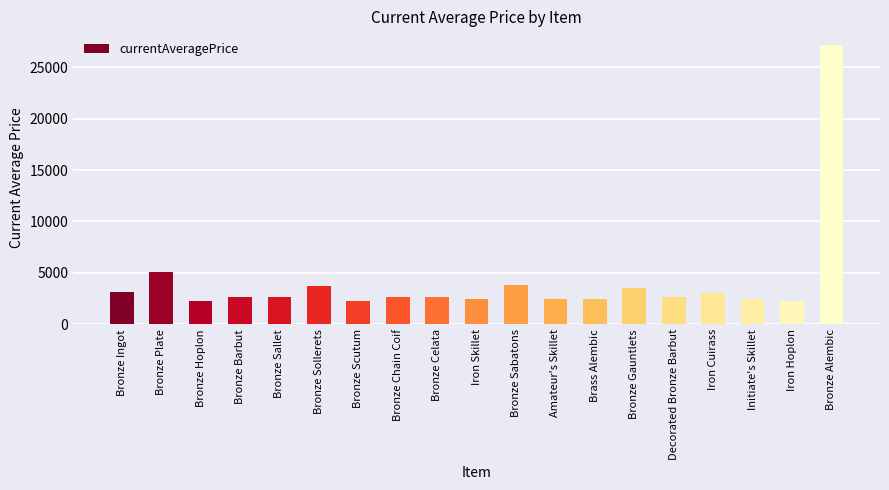

How many values are below 2673?

9